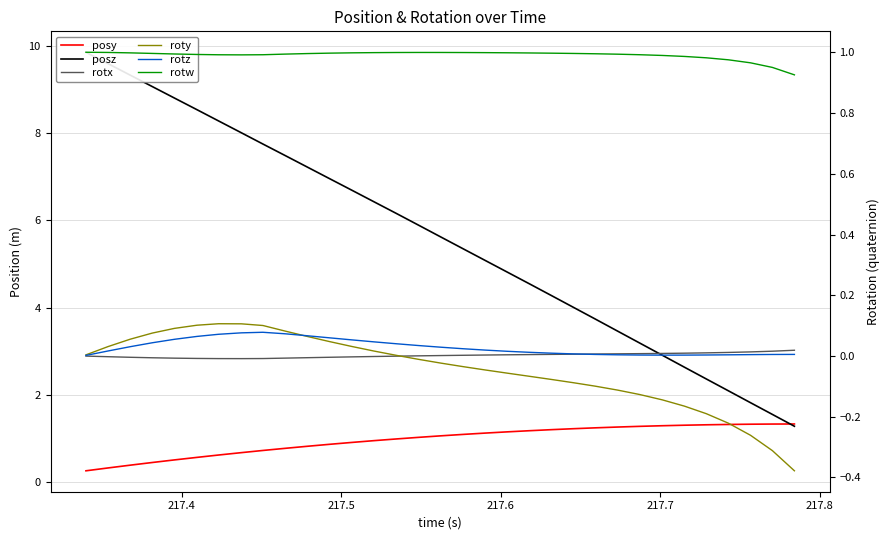

At how many categories does at least one series exceed 4?

23